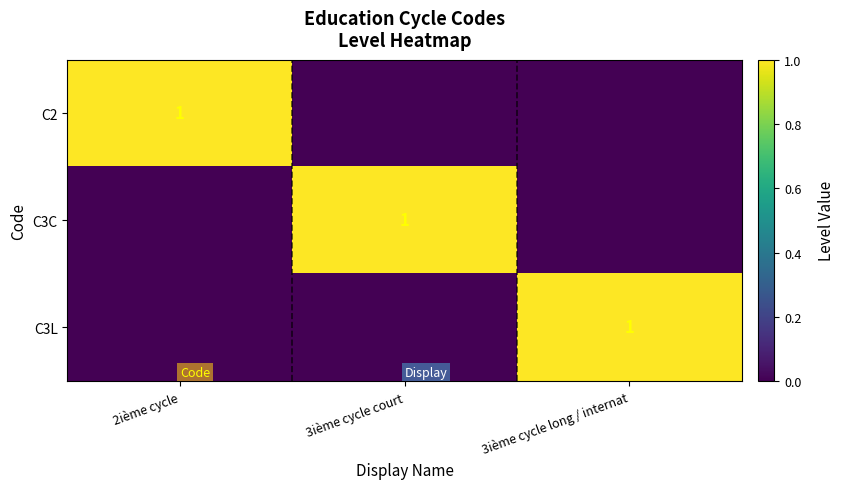

Is it true that C3L equals 2 at 3ième cycle long / internat?

False